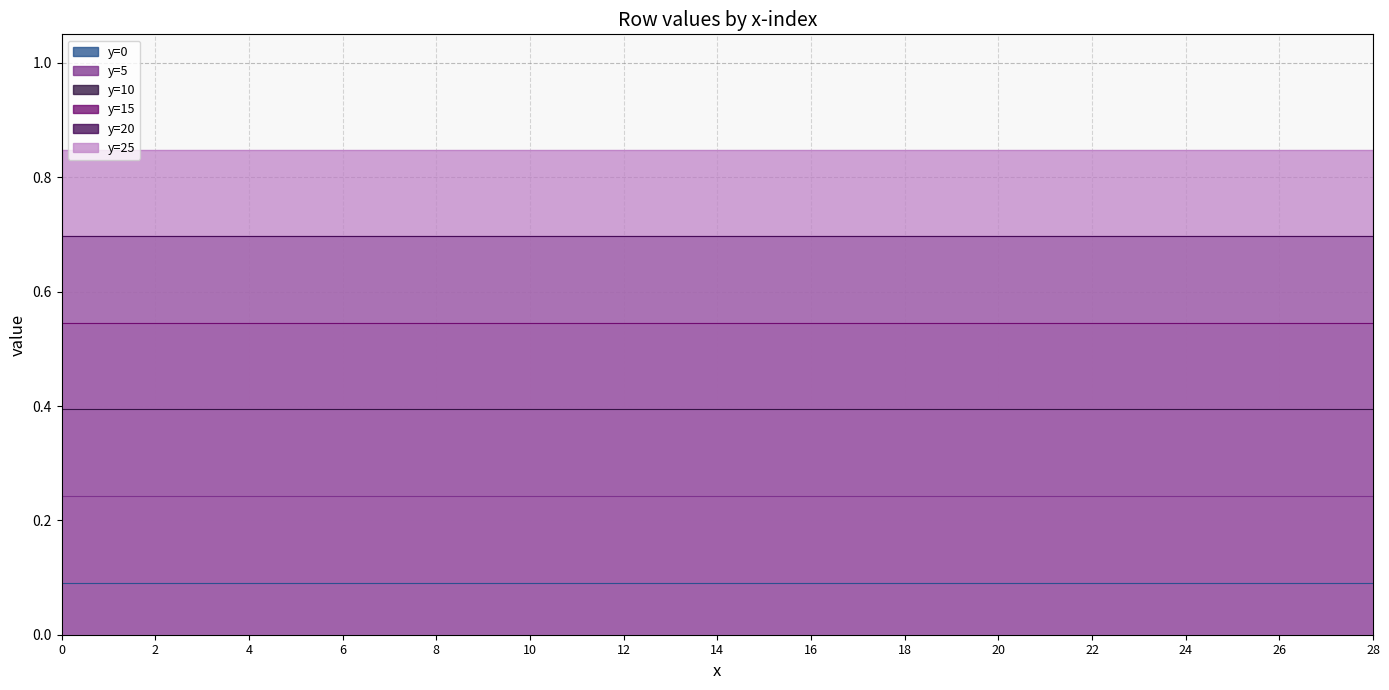

Which series changed the most between 18 and 22?

y=0